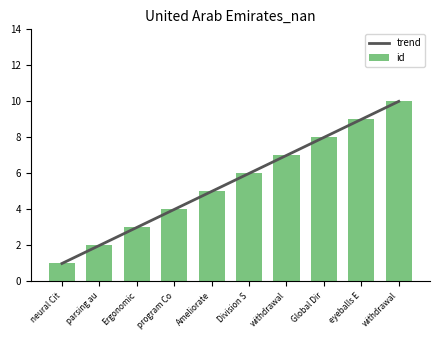

Is it true that id equals 7 at withdrawal?

False